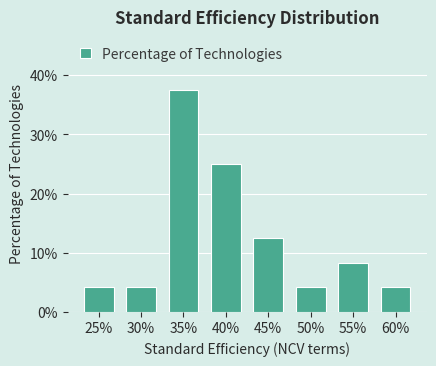

Reading left to right, extract all data points from this chart.

4.2	4.2	37.5	25.0	12.5	4.2	8.3	4.2